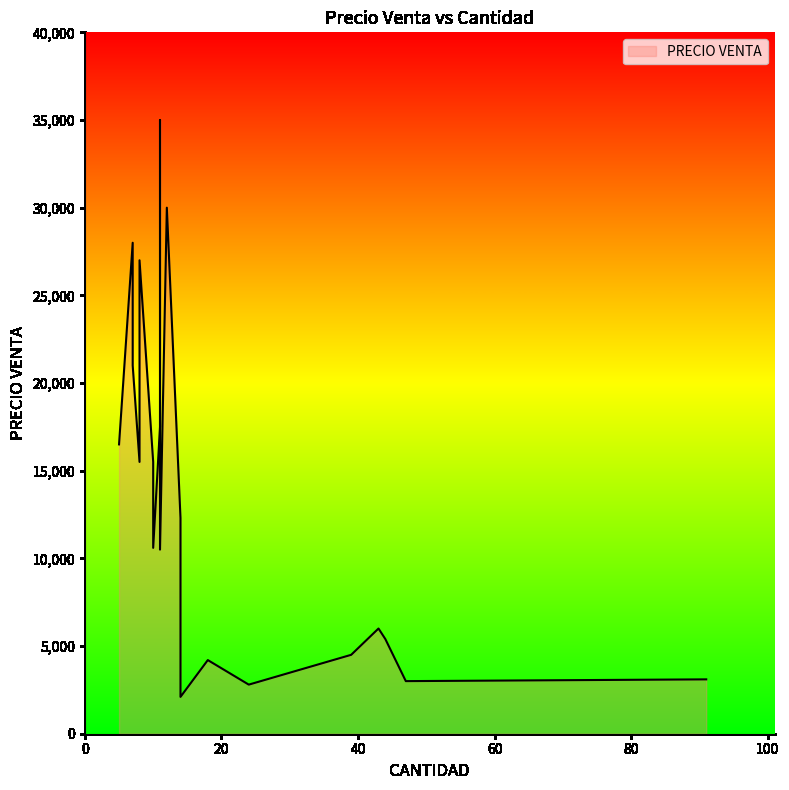

Between 39 and 8, which is larger?

8